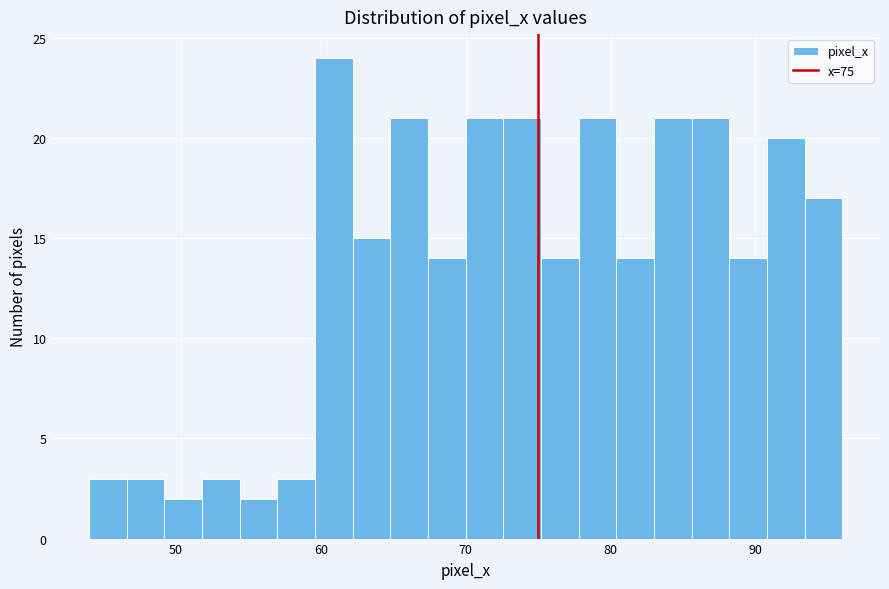

Around what value on the x-axis is the tallest bar? Give the approximate position of its centre, as read against the axis.

61